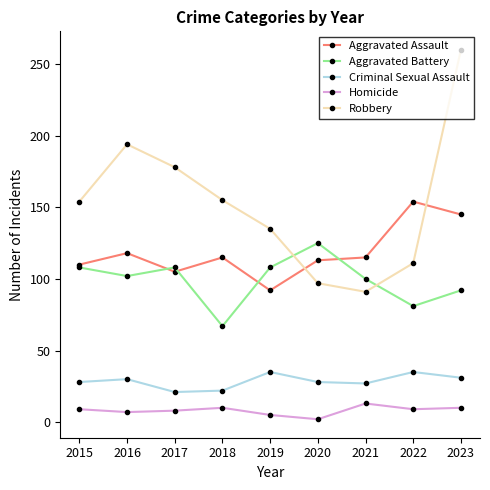

The Criminal Sexual Assault series shows 49 at 2016. True or false?

False